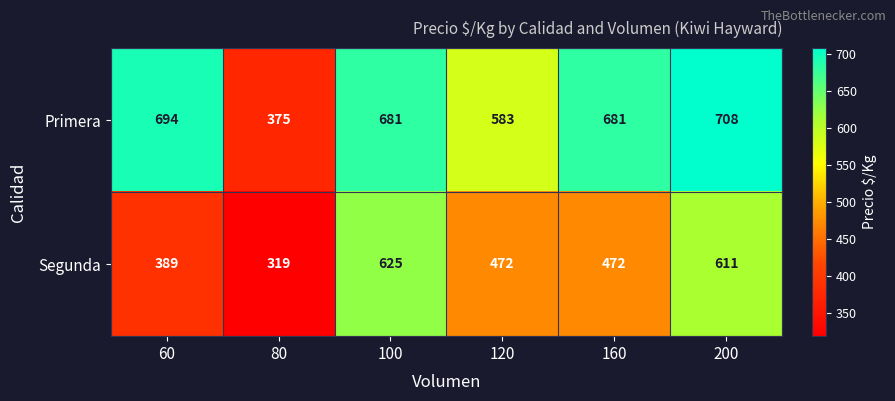

Which series changed the most between 100 and 160?

Segunda